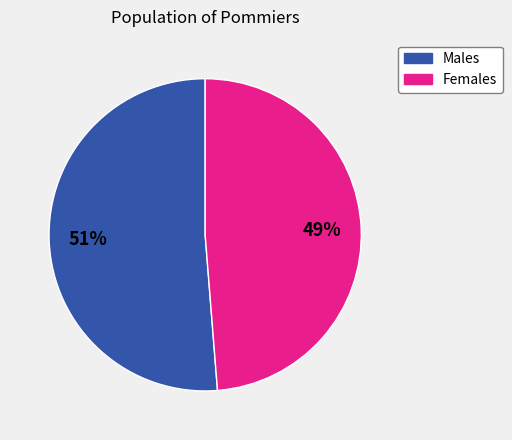

Is there any slice that represents more than half of the pie?

Yes